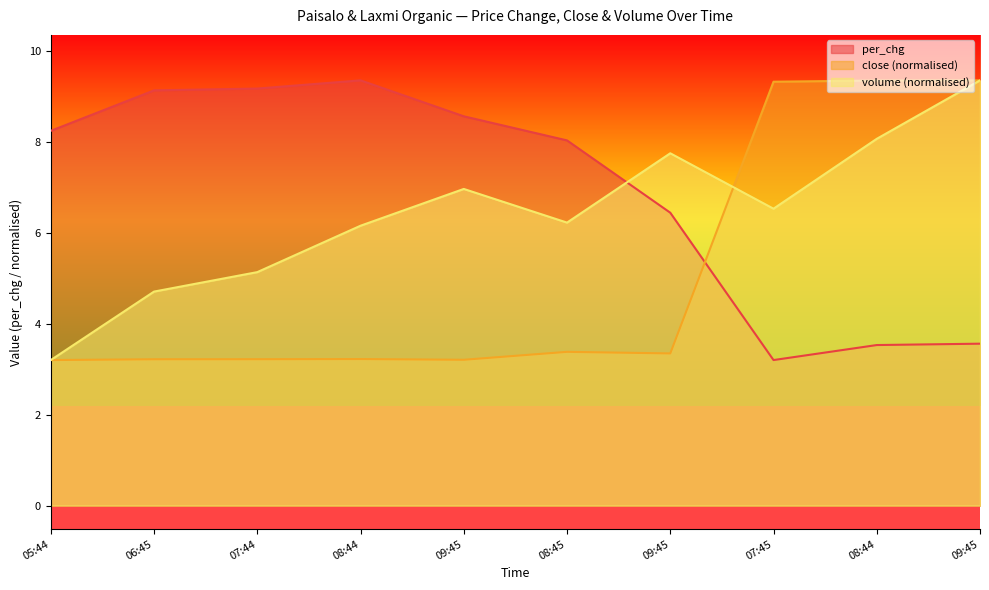

List the labels in order of volume value, smallest first.

05:44, 06:45, 07:44, 08:44, 08:45, 07:45, 09:45, 09:45, 08:44, 09:45